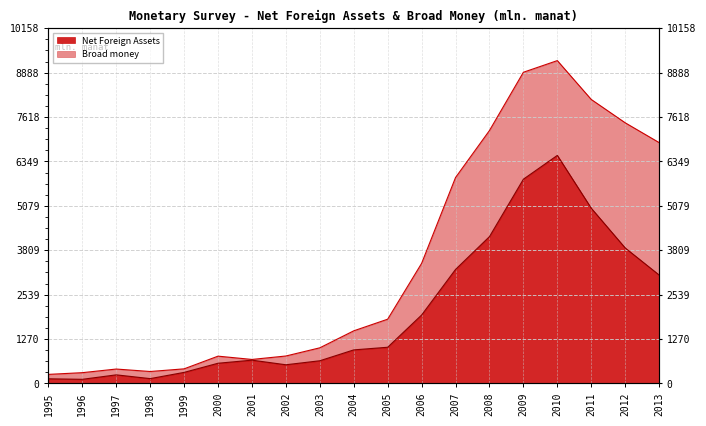

Reading left to right, what are all the values shown in this chart?

Net Foreign Assets: 1995=134.1	1996=118.9	1997=246.7	1998=139.0	1999=317.2	2000=578.7	2001=666.7	2002=535.1	2003=649.7	2004=960.7	2005=1036.0	2006=1957.3	2007=3261.4	2008=4199.9	2009=5842.3	2010=6523.1	2011=5012.4	2012=3876.2	2013=3102.5
Broad money: 1995=259.9	1996=309.0	1997=412.7	1998=342.6	1999=418.5	2000=781.4	2001=687.3	2002=785.8	2003=1020.1	2004=1505.9	2005=1838.7	2006=3435.0	2007=5890.1	2008=7234.5	2009=8901.2	2010=9234.5	2011=8123.4	2012=7456.3	2013=6890.1